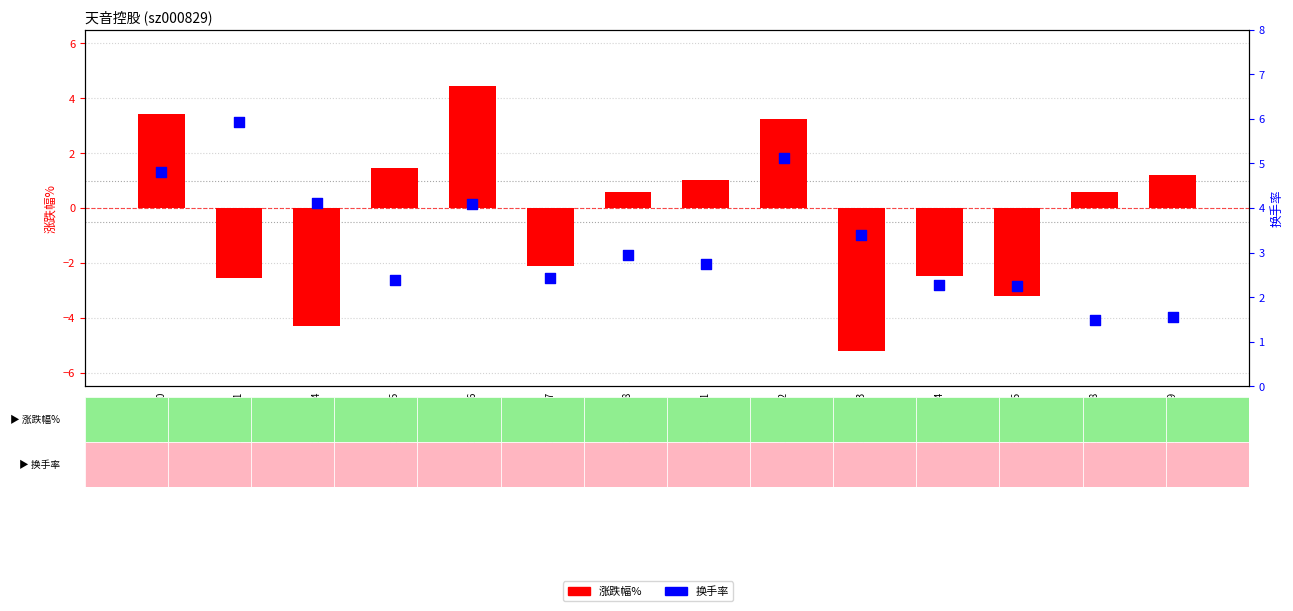

Is the value of 换手率 at 2022-11-11 greater than the value of 涨跌幅% at 2022-11-14?

Yes